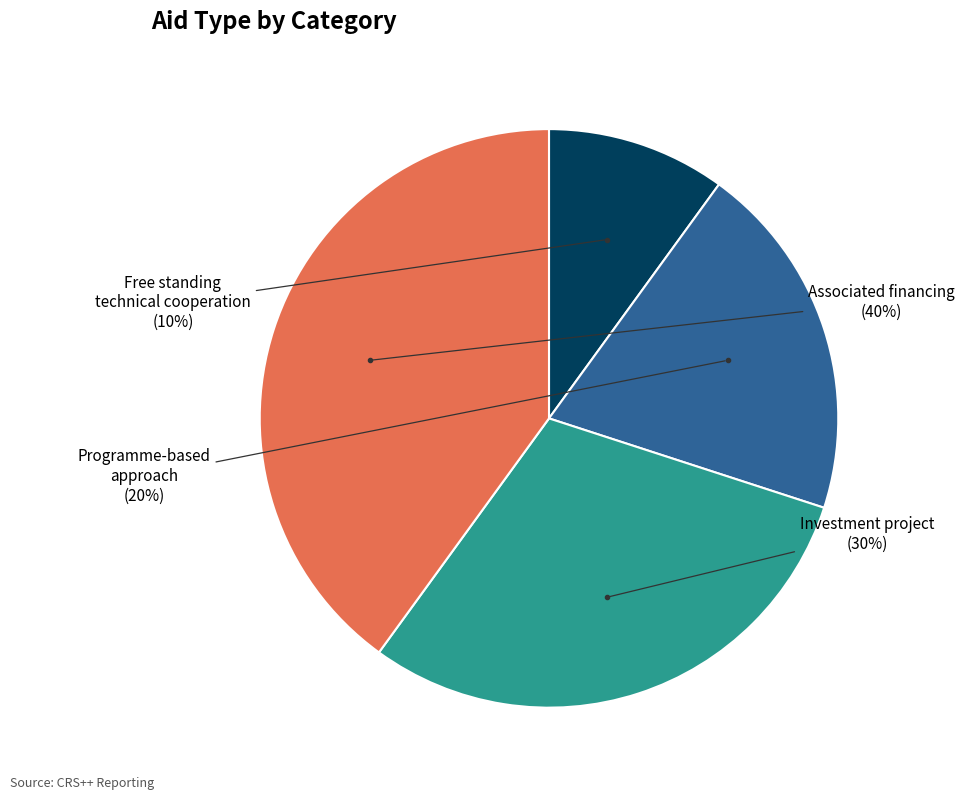

To the nearest percent, what is the difference between the largest and smallest slice percentages?

30%